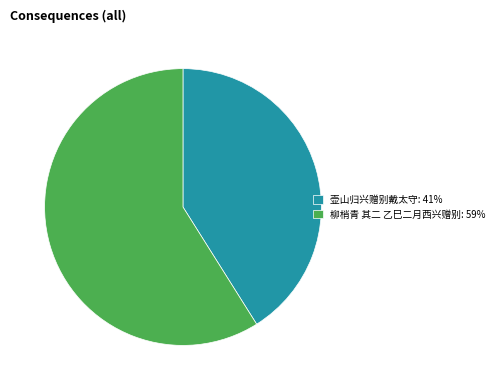

Does any single category account for the majority?

Yes